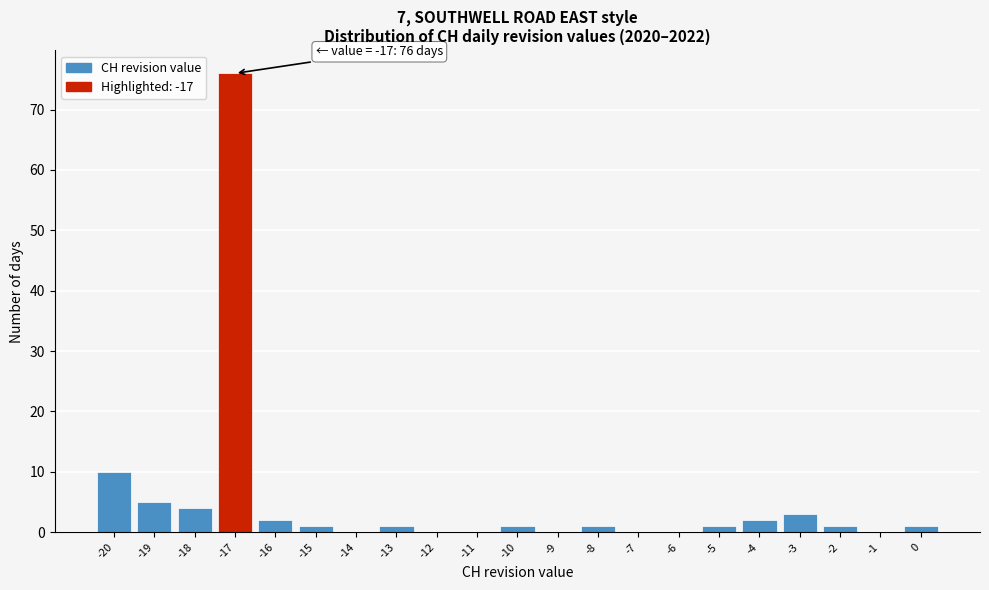

Over which range of the x-axis is the bar tallest?

-17.5 to -16.5